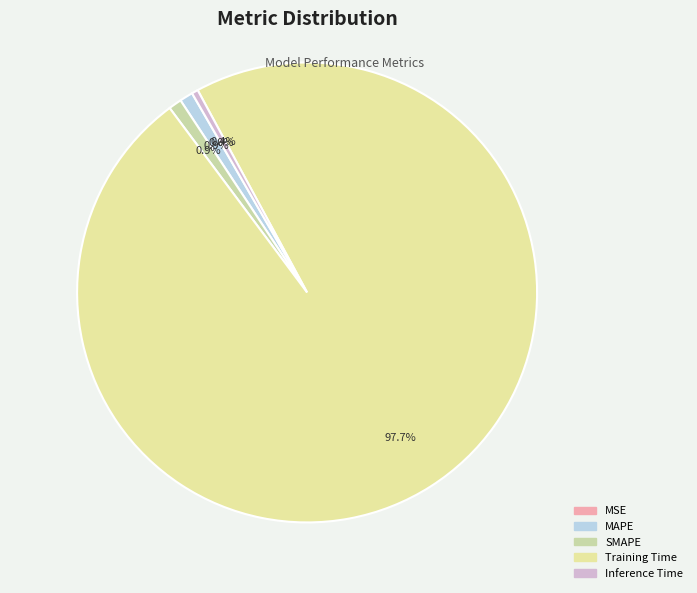

Count the number of slices in the pie.

5